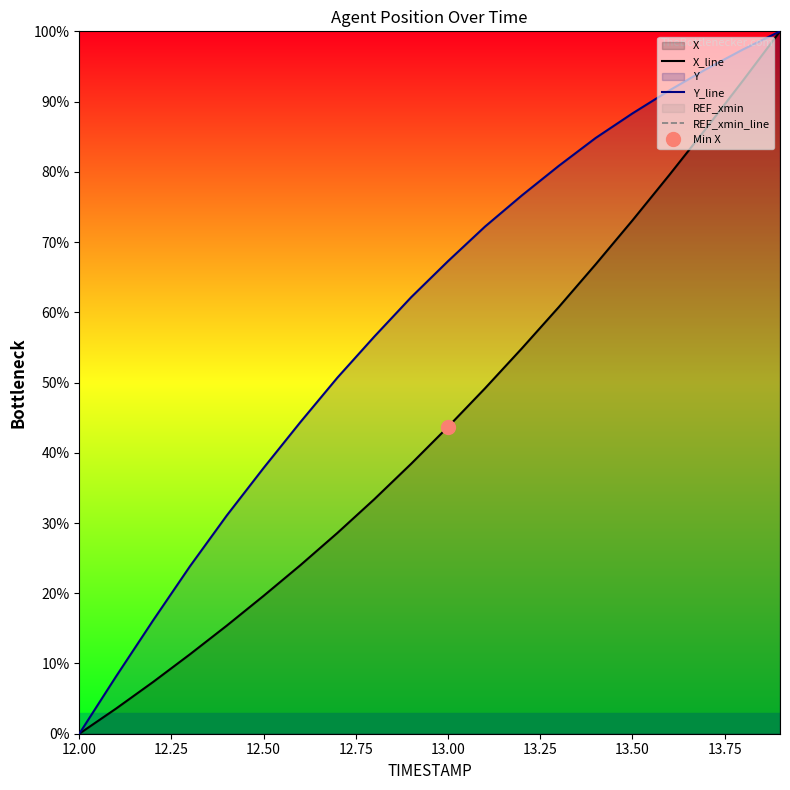

Which category has the lowest value in the X_line series?

12.00